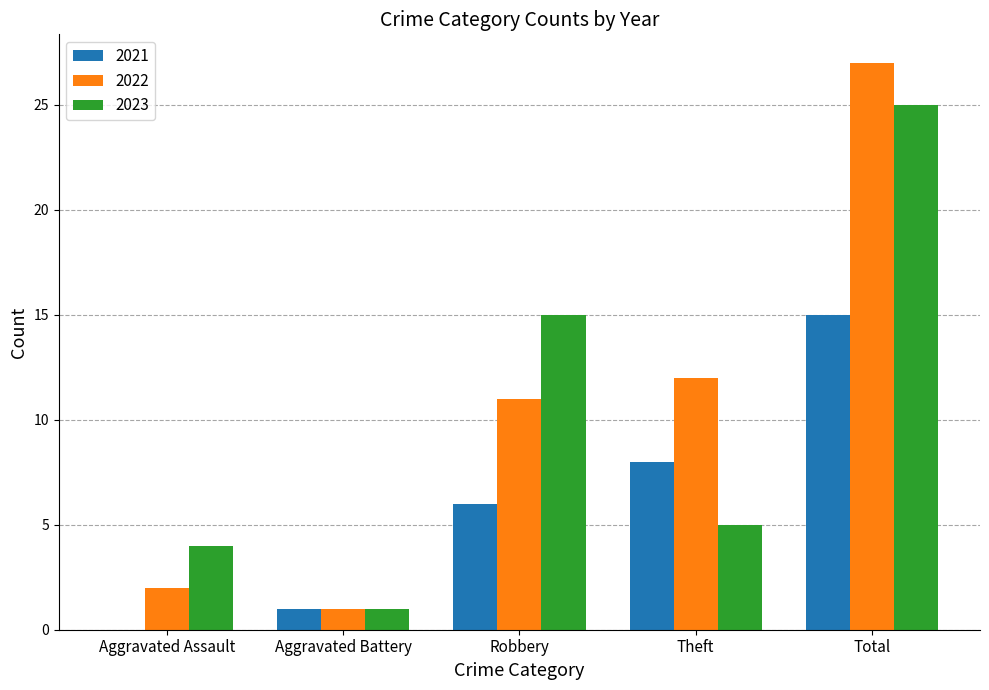

Which series changed the most between Theft and Total?

2023